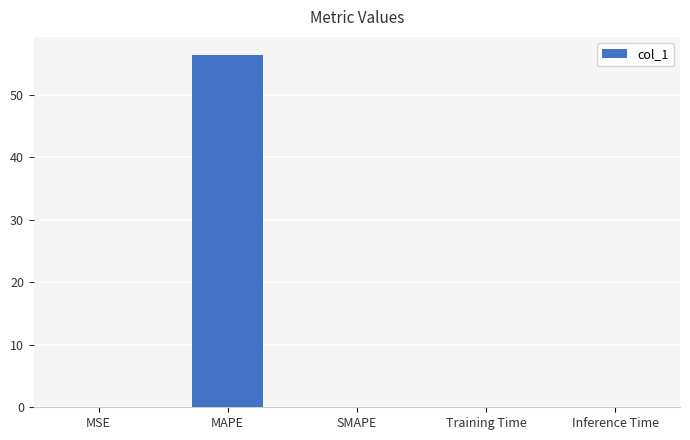

The chart shows a value of 31.2 at SMAPE. True or false?

False